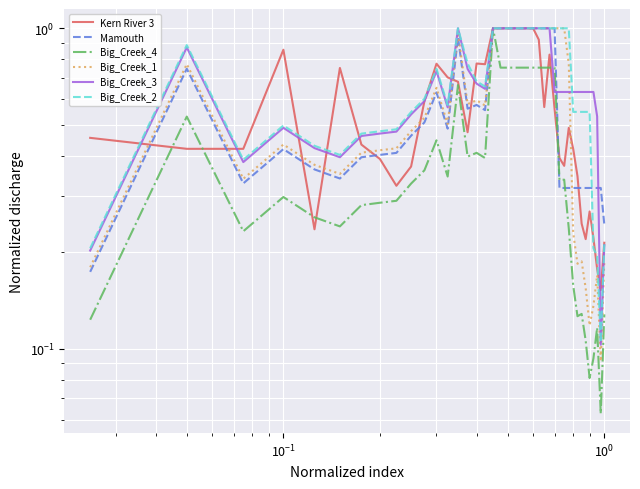

How many times do Kern River 3 and Big_Creek_4 cross each other?

8